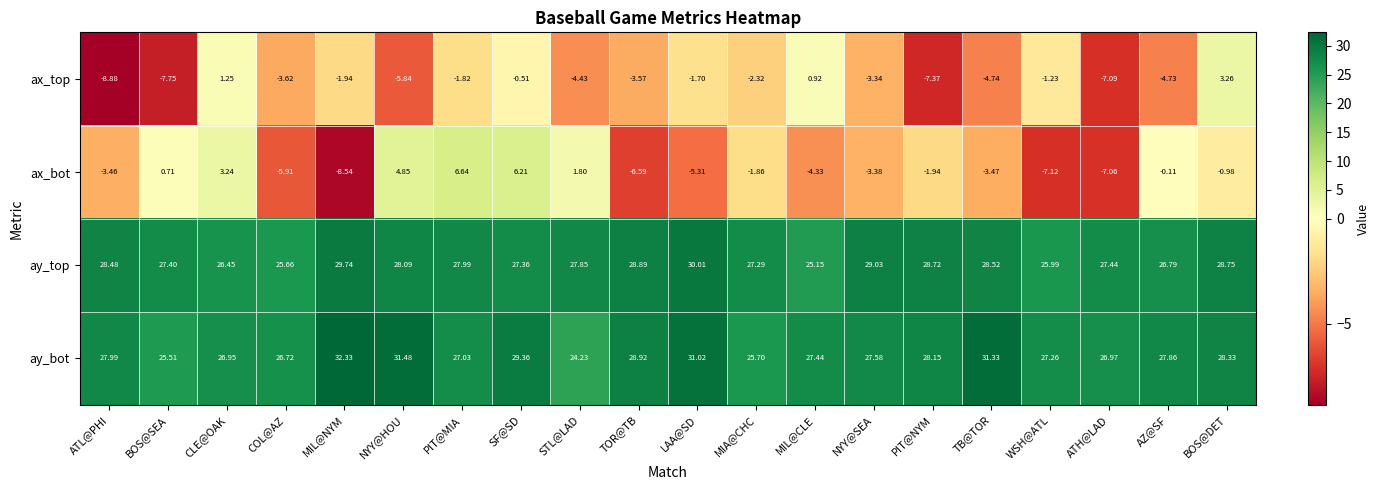

At which label is ay_top closest to 27?

AZ@SF